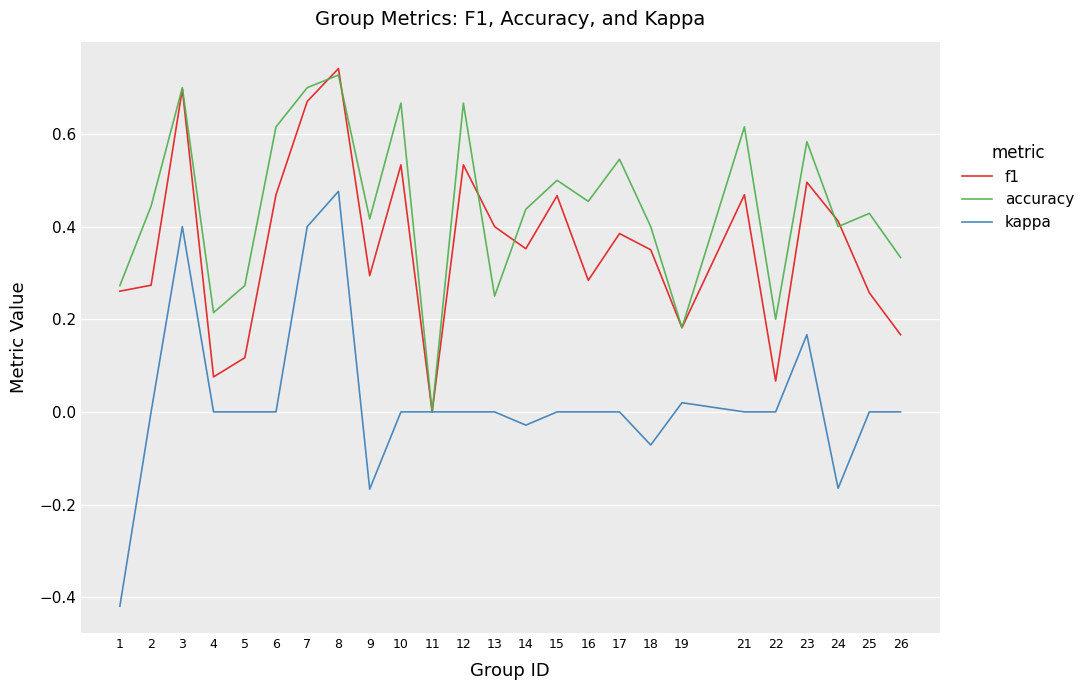

How many categories are shown in the chart?

25